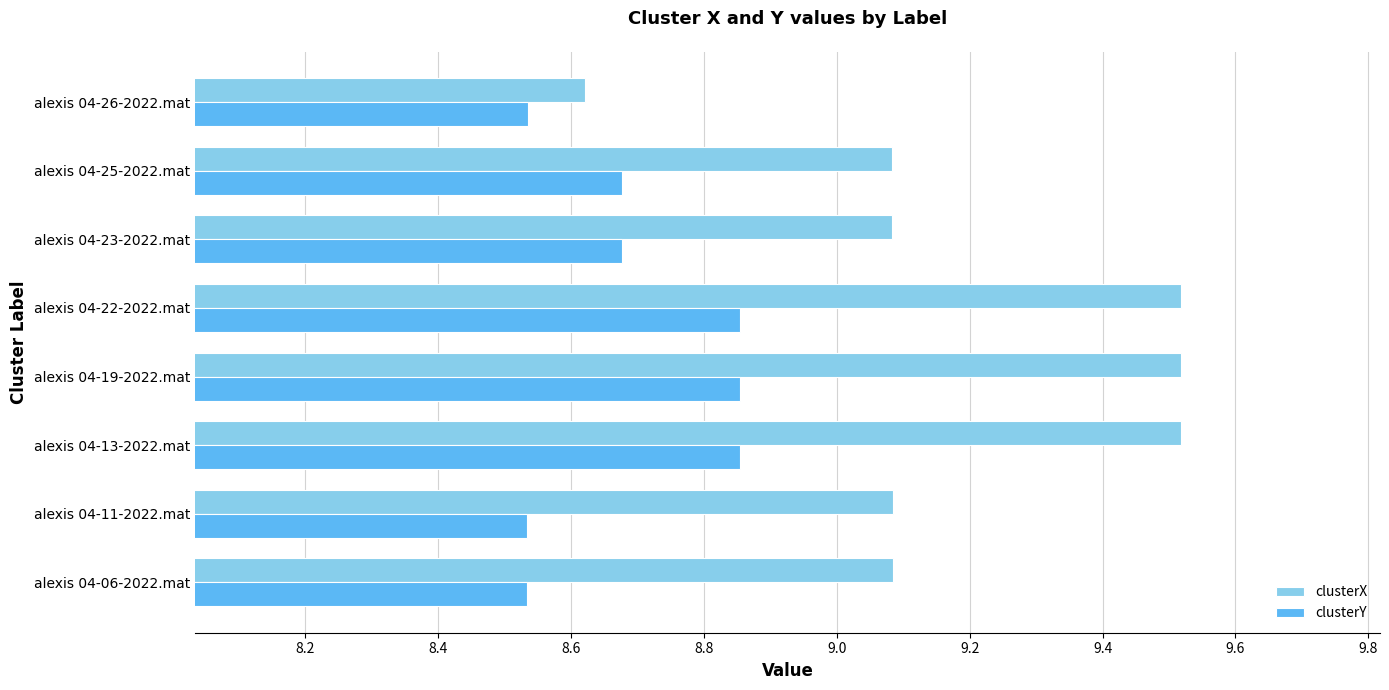

Rank the series by their maximum value, from highest to lowest.

clusterX, clusterY